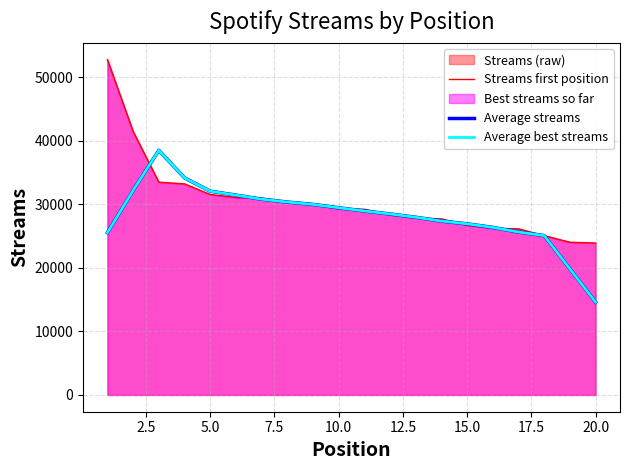

Does the chart display data point markers on the line(s)?

No